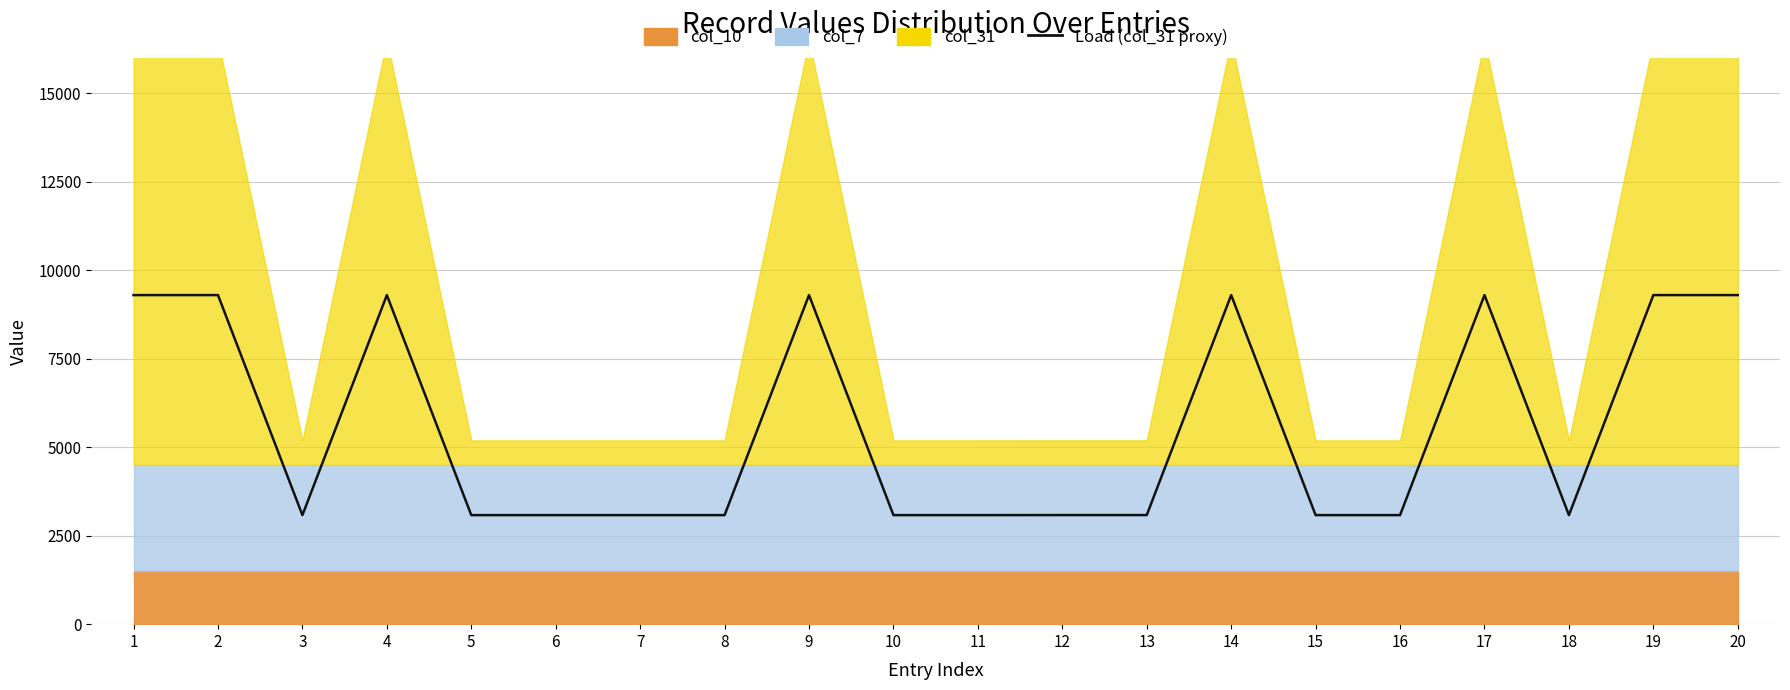

The value at 15 is 1305.1. True or false?

False